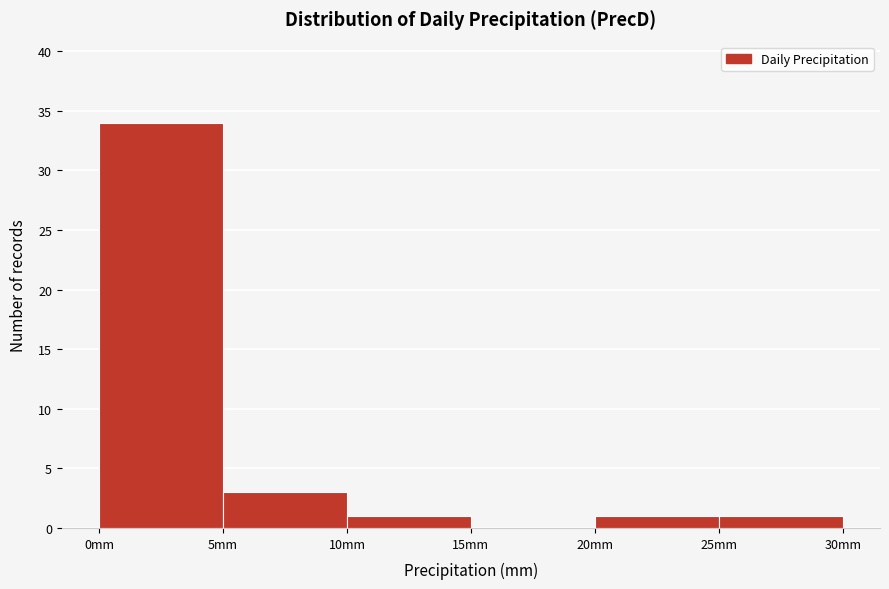

Reading left to right, transcribe this chart: for each bar, give the range it covers on the x-axis and its height. The values are not printed on the chart, so give them approximately, as read against the axis.

0 to 5: 34
5 to 10: 3
10 to 15: 1
15 to 20: 0
20 to 25: 1
25 to 30: 1